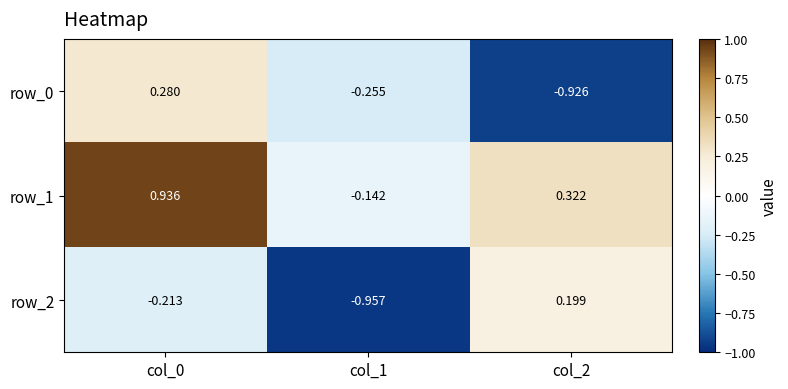

At which category is the sum across all series the highest?

col_0